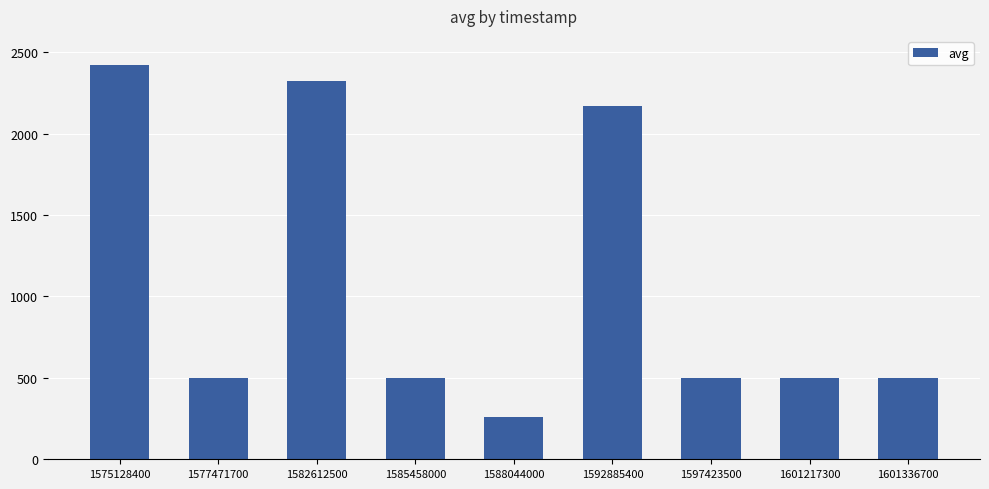

True or false: the data shows 761 at 1601336700.

False